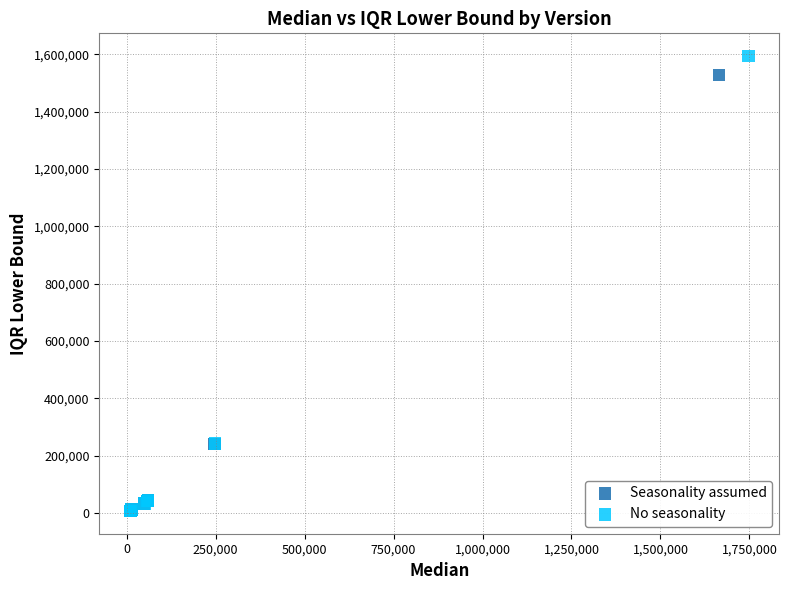

Which series has the widest spread of Y values?

No seasonality